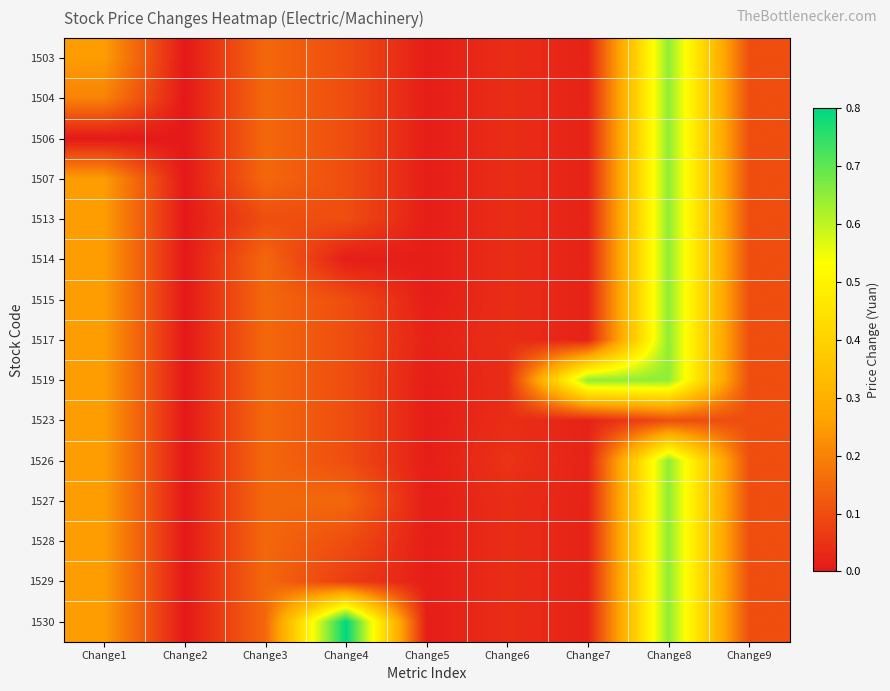

What is the total value across all series at Change8?

9.2